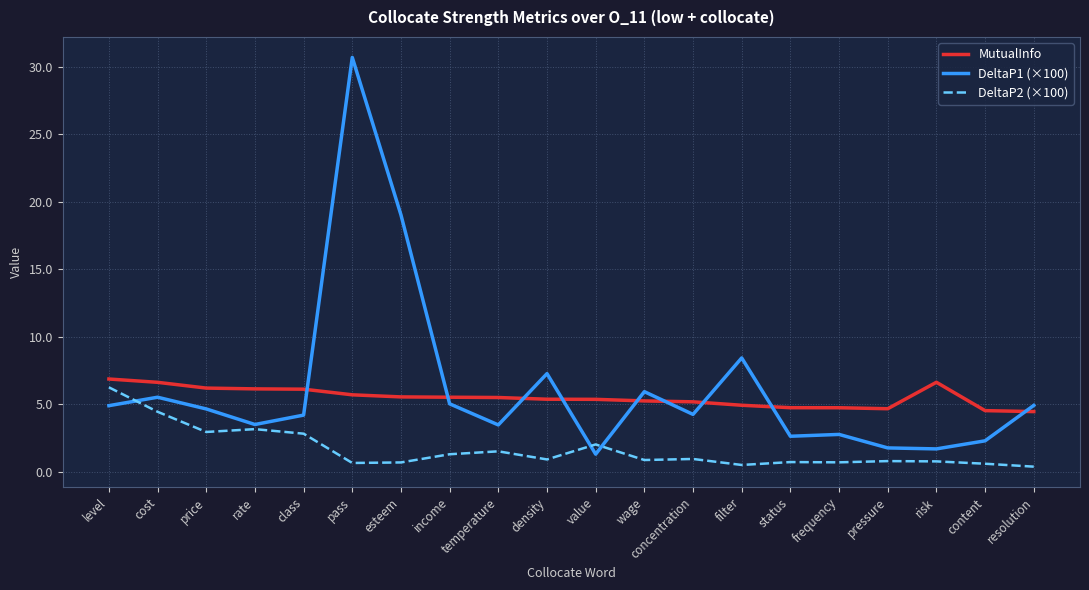

Is this an area chart (filled region under the line)?

No